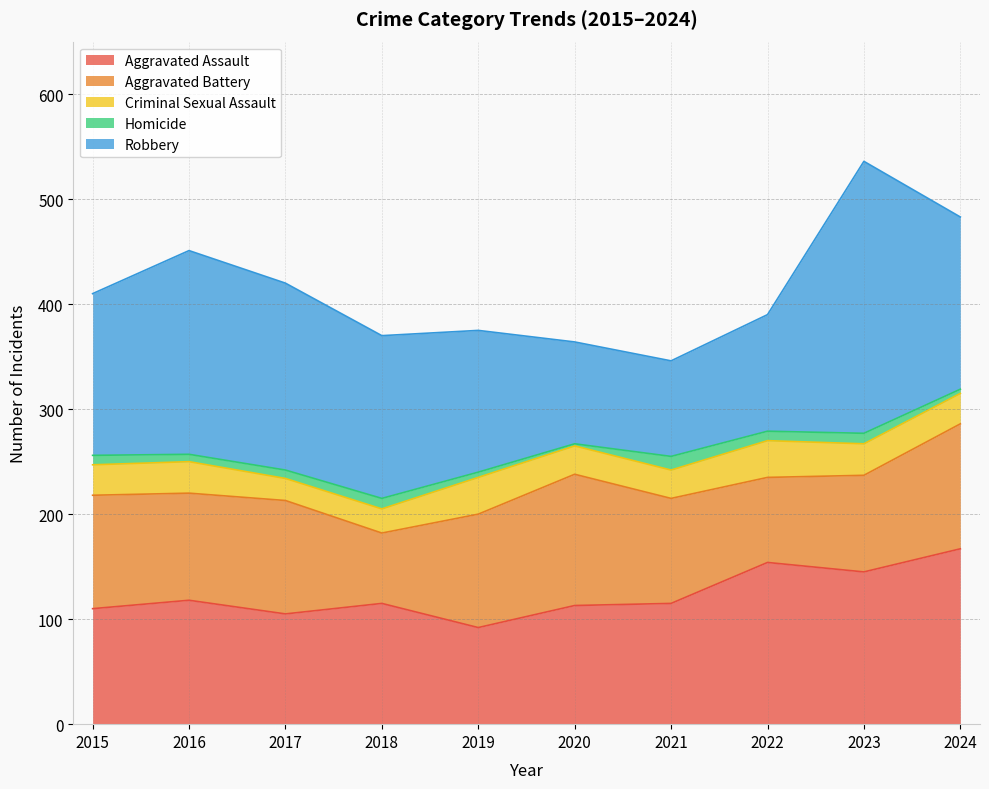

True or false: Homicide has more than 0 points higher than both neighbors.

True